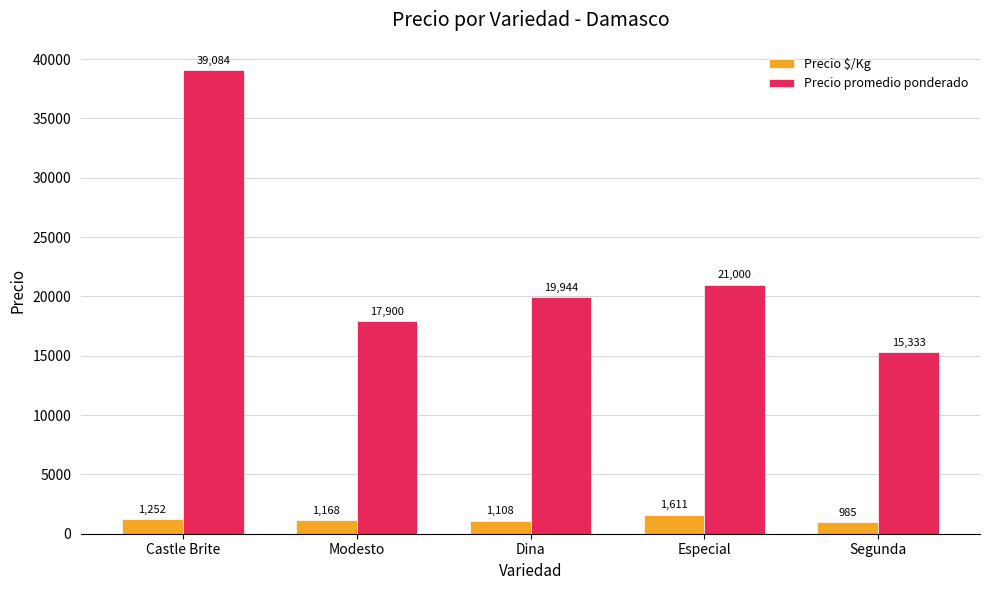

List the series in order of their overall mean, lowest first.

Precio $/Kg, Precio promedio ponderado